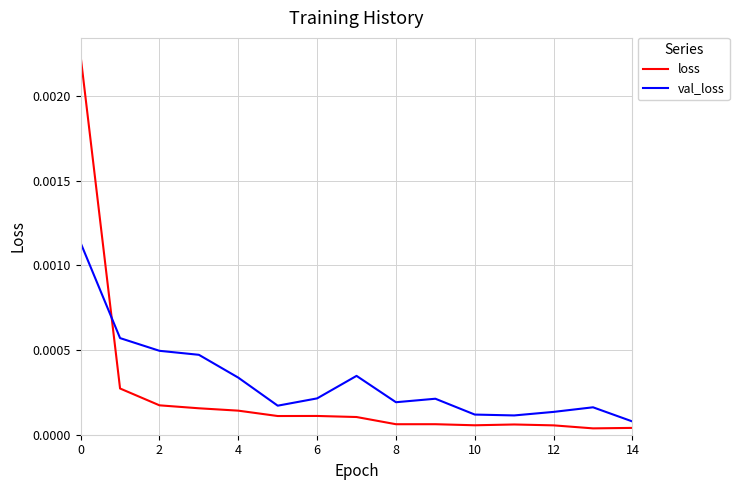

What are all the series names shown in the legend?

loss, val_loss